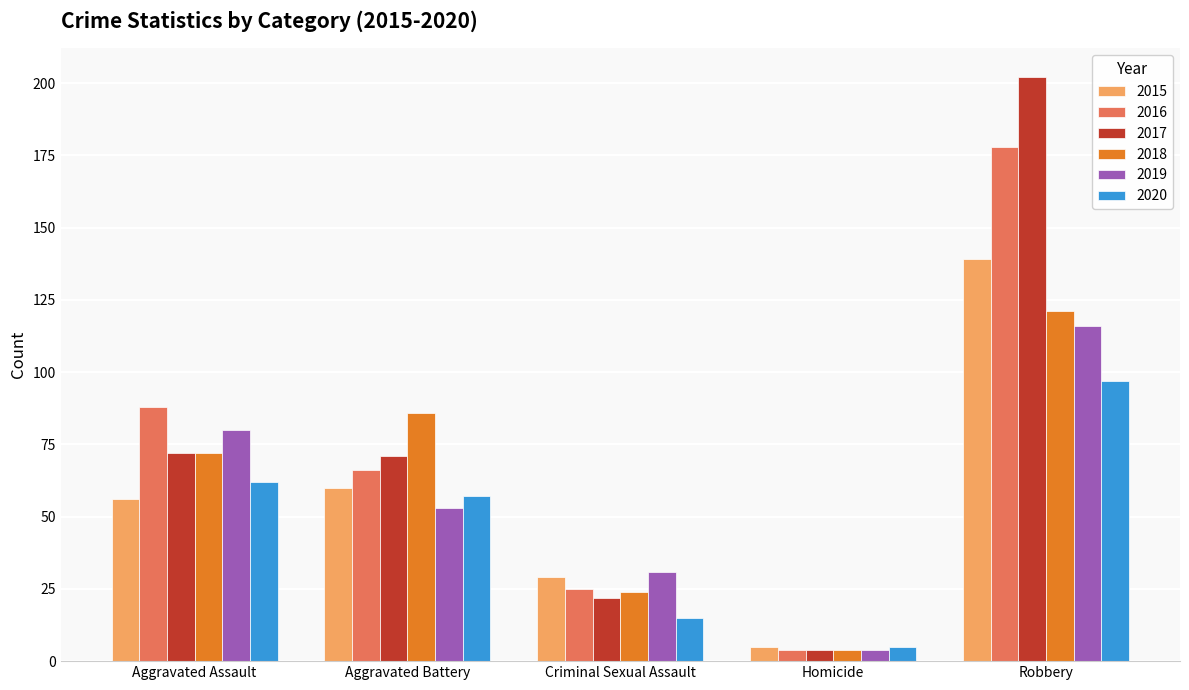

Count the 2016 values in the range 25 to 88.

3